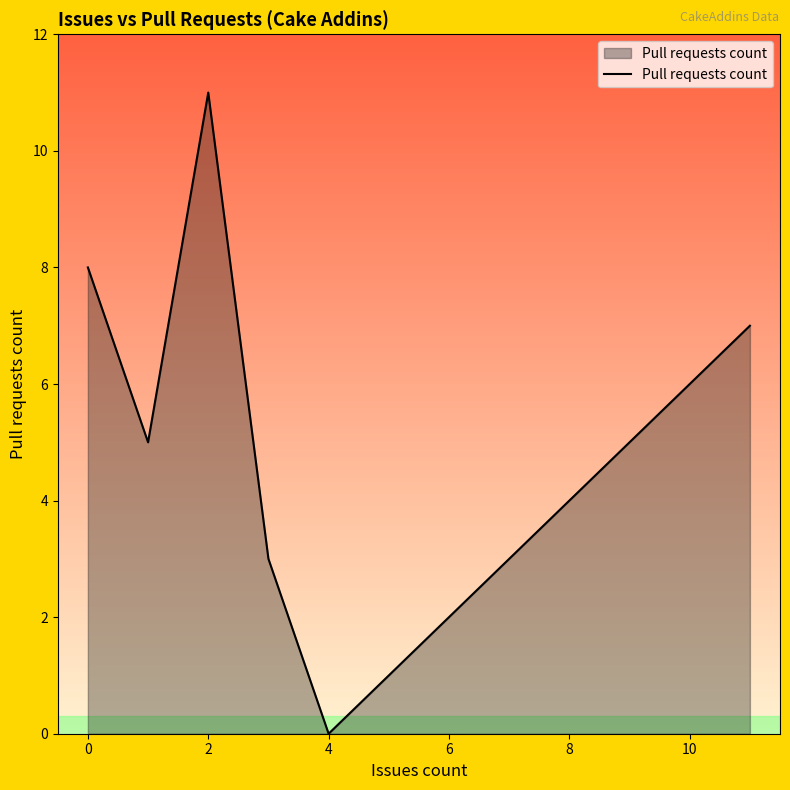

What is the difference between the maximum and minimum values?

11